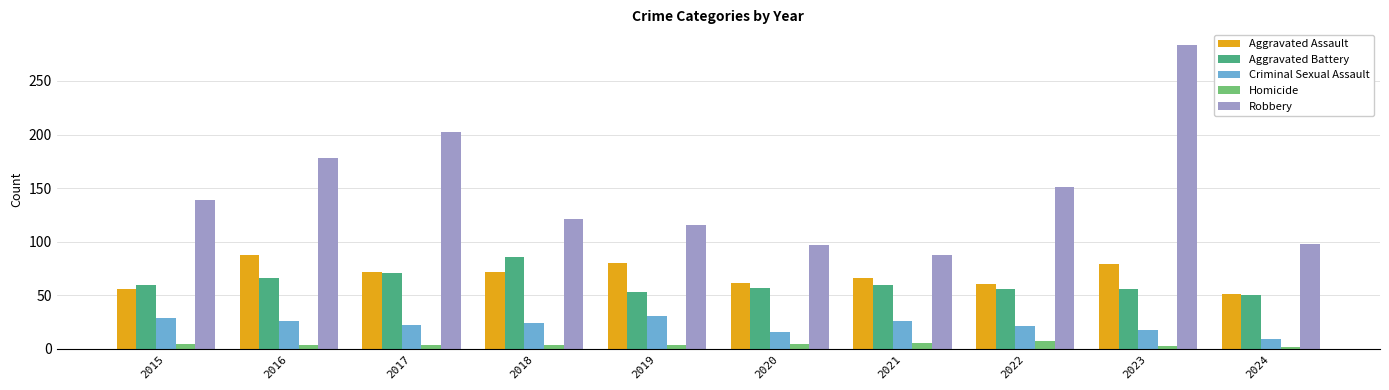

True or false: Aggravated Assault has a value of 88 at 2016.

True